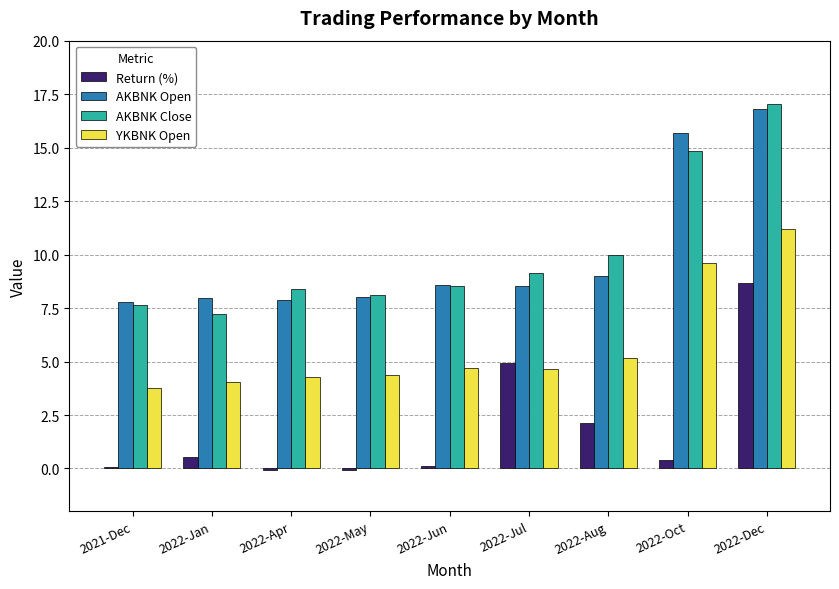

At which label is AKBNK Close closest to 12?

2022-Aug